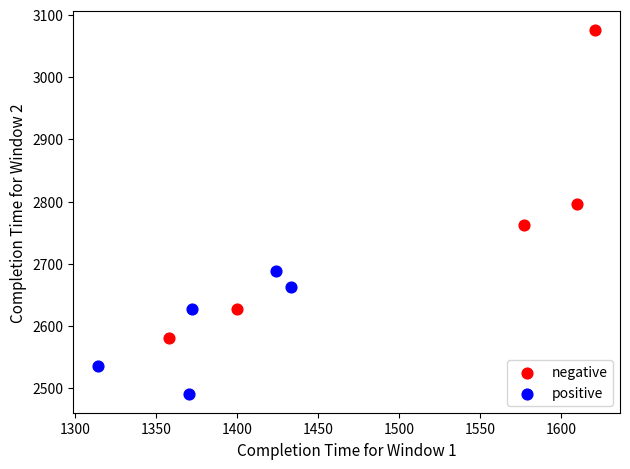

Which series contains the highest Y value?

negative